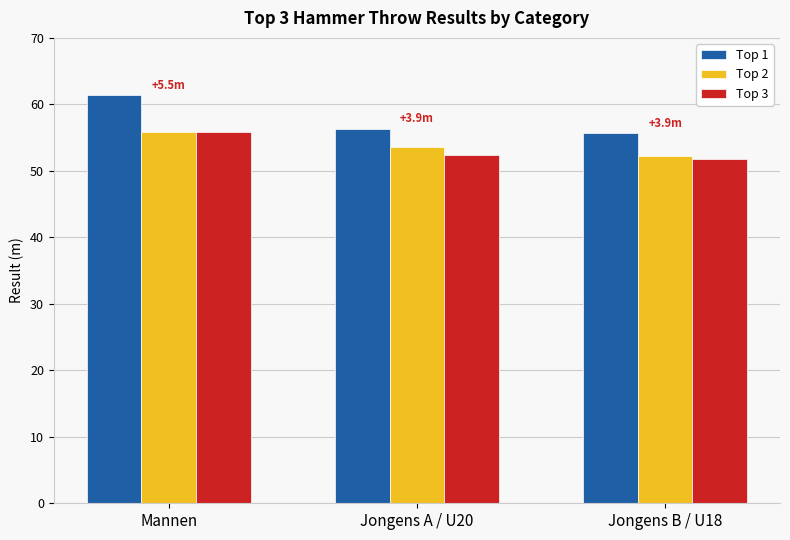

At which category is the sum across all series the highest?

Mannen